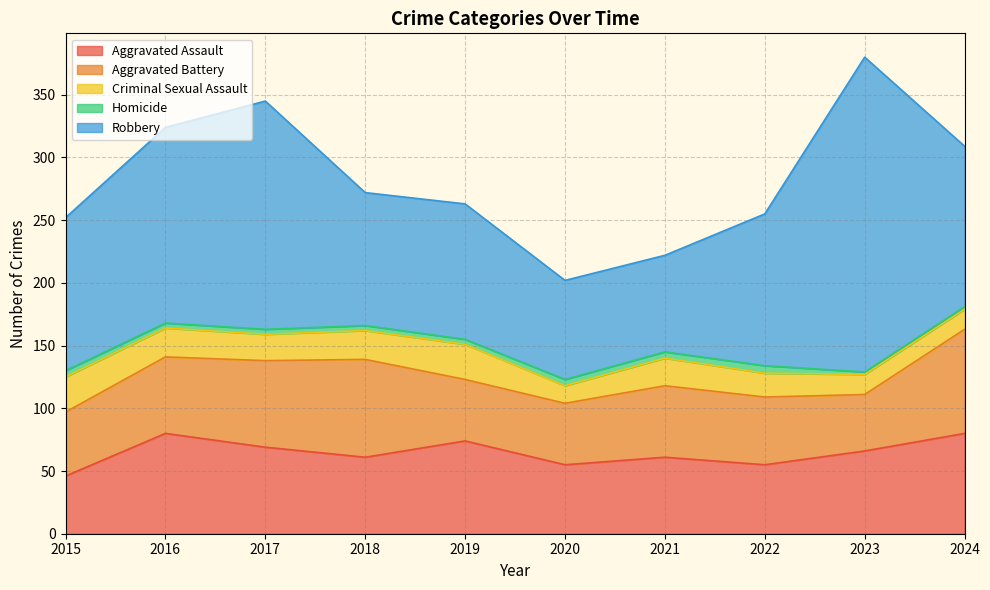

Is the value of Robbery at 2024 greater than the value of Aggravated Assault at 2020?

Yes